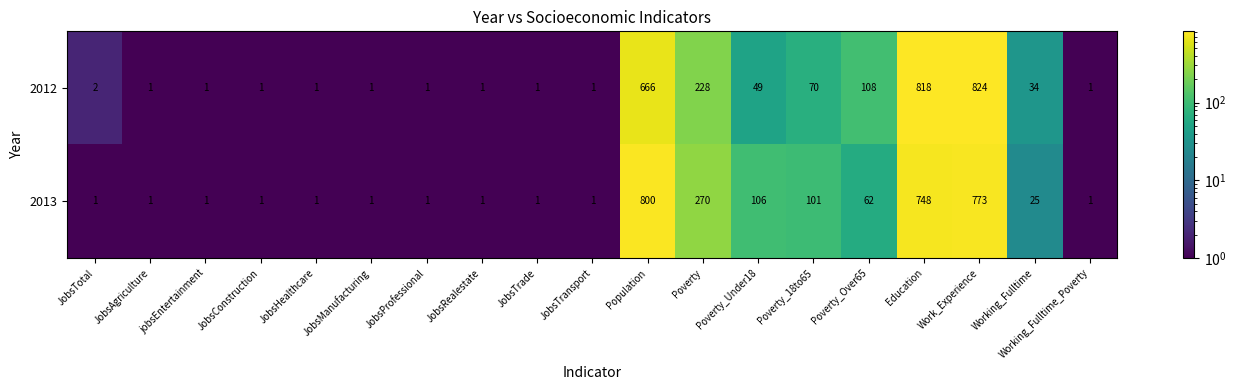

Which series has the widest spread of values?

2012